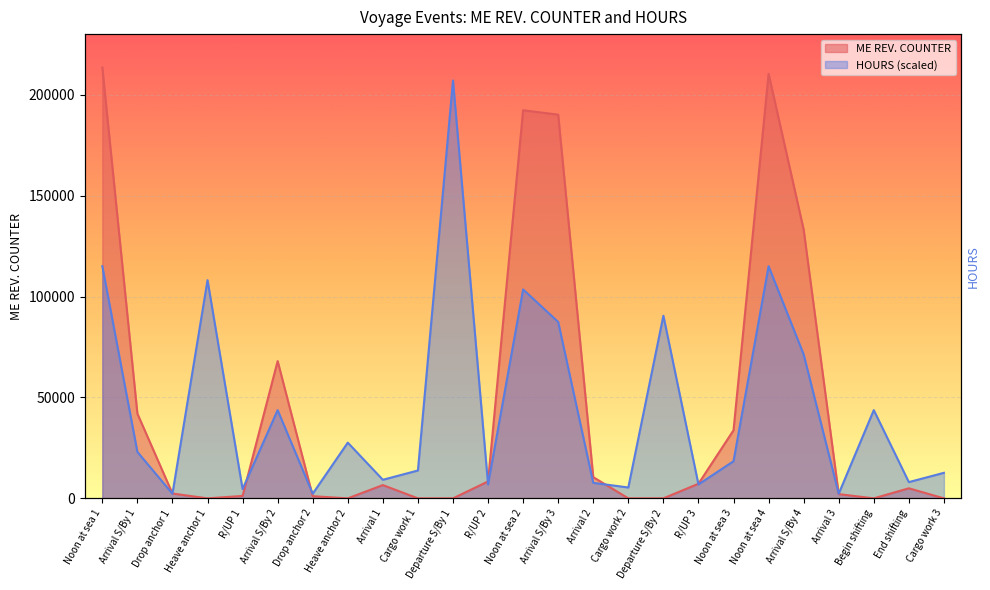

Rank the series at Noon at sea 3 from lowest to highest value.

HOURS, ME REV. COUNTER